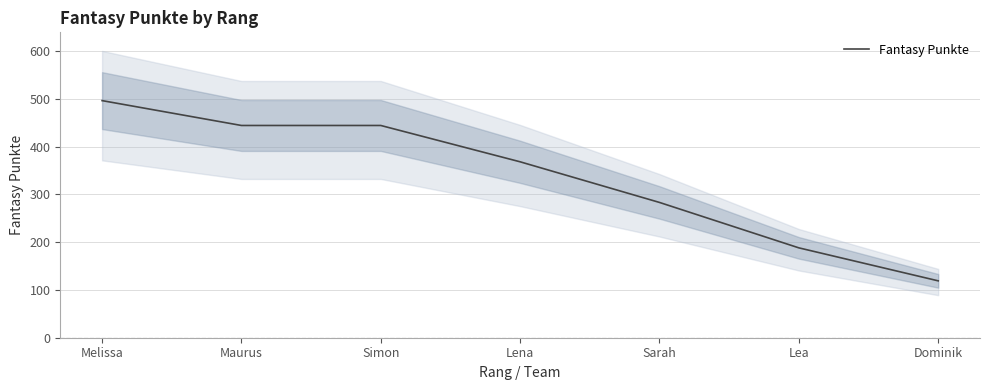

Reading left to right, list all the values displayed in this chart.

Melissa=496	Maurus=444	Simon=444	Lena=368	Sarah=283	Lea=188	Dominik=119